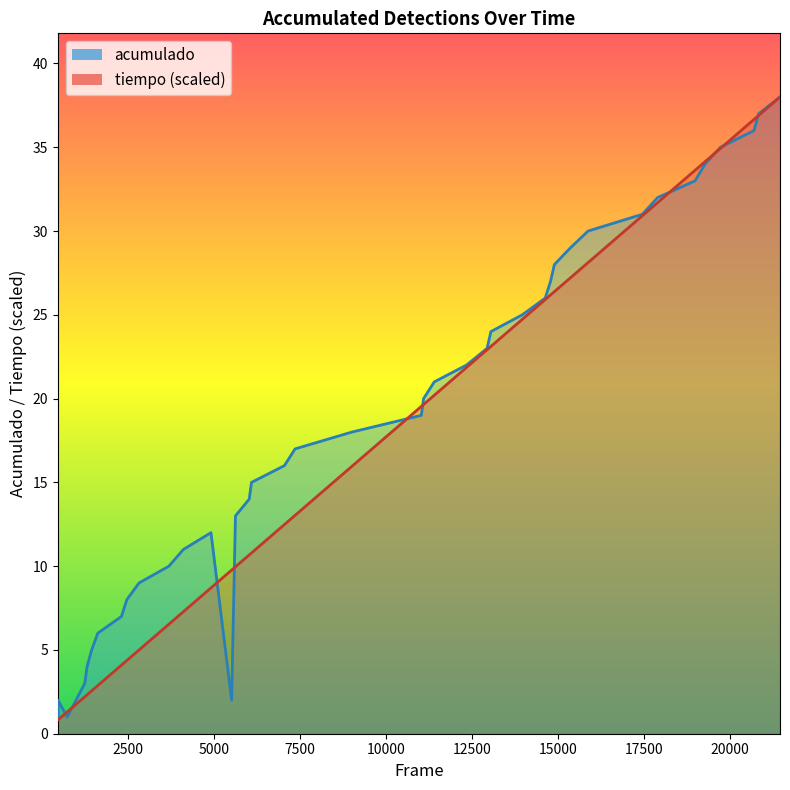

At 17500, list the series in order from smallest to largest.

tiempo, acumulado